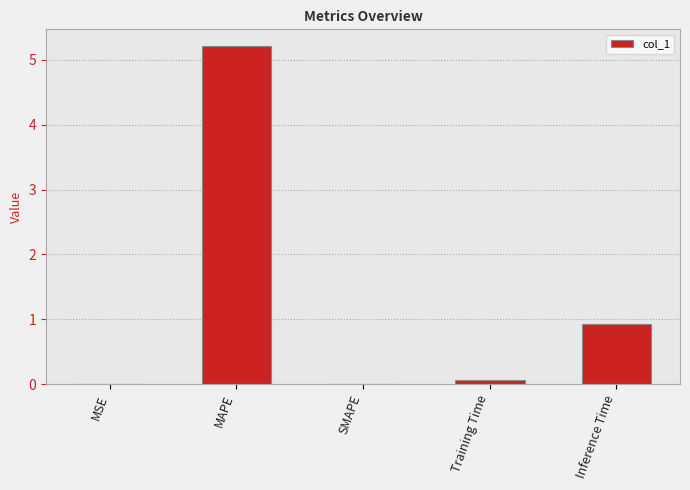

Is it true that the value at SMAPE is 0.0?

True